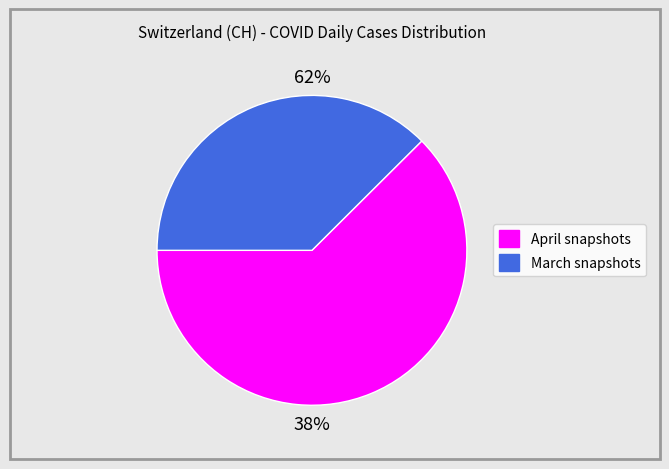

Is 2020-03-24 the majority of the pie?

No